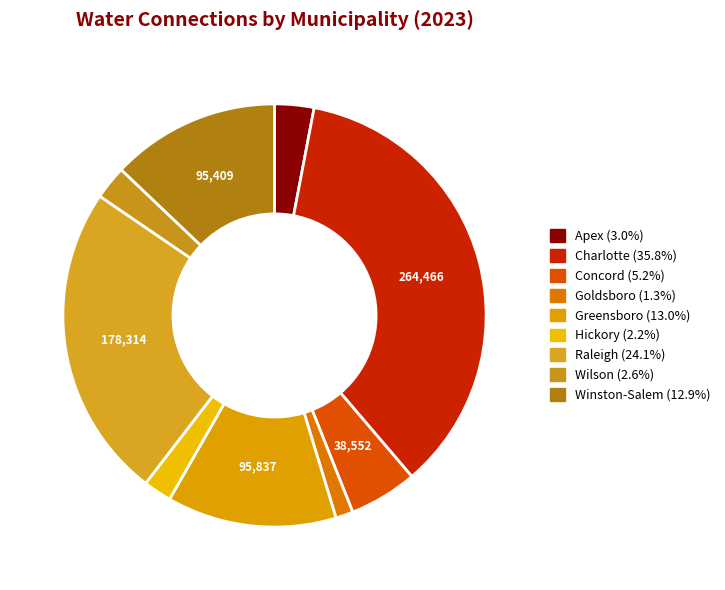

To the nearest percent, what portion does Goldsboro represent?

1%